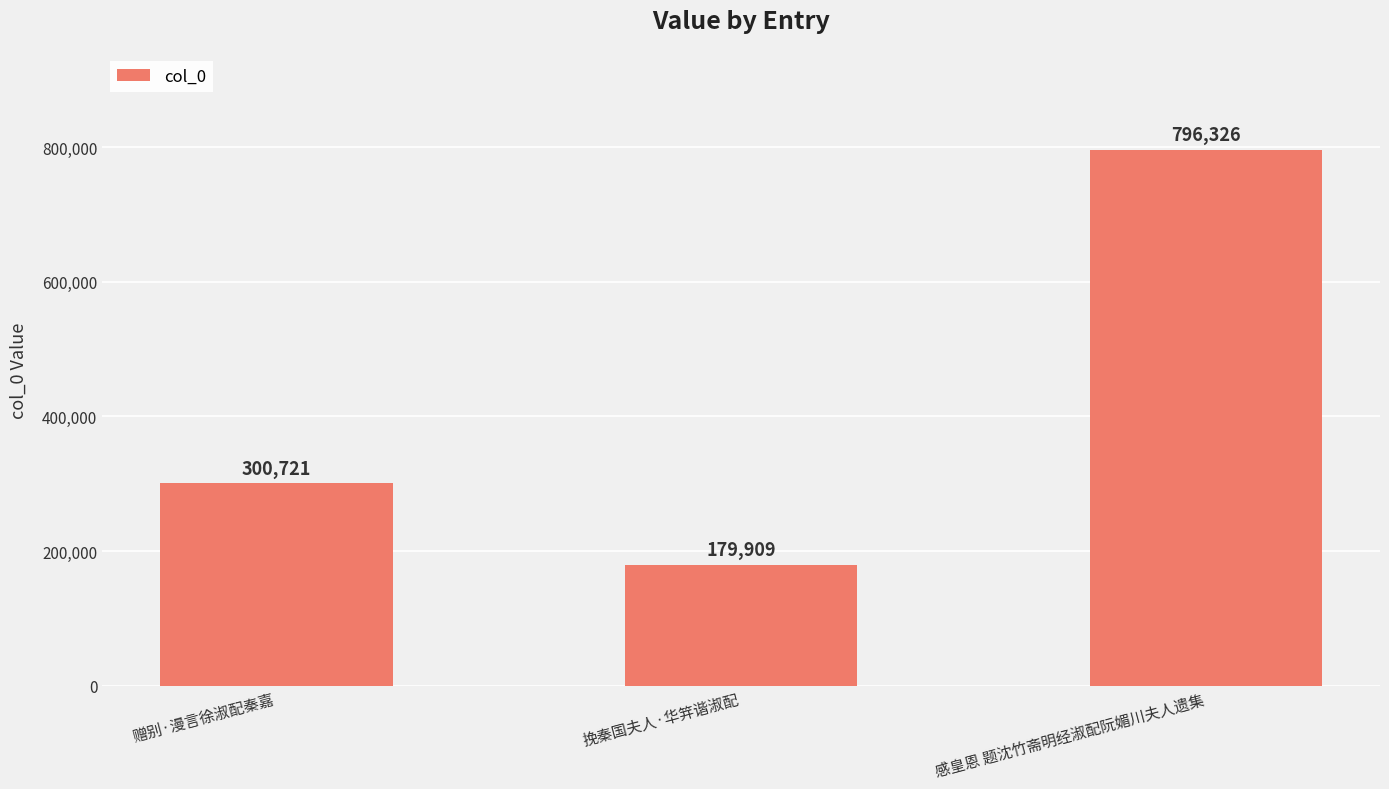

Reading left to right, what are all the values shown in this chart?

赠别·漫言徐淑配秦嘉=300721	挽秦国夫人·华笄谐淑配=179909	感皇恩 题沈竹斋明经淑配阮媚川夫人遗集=796326